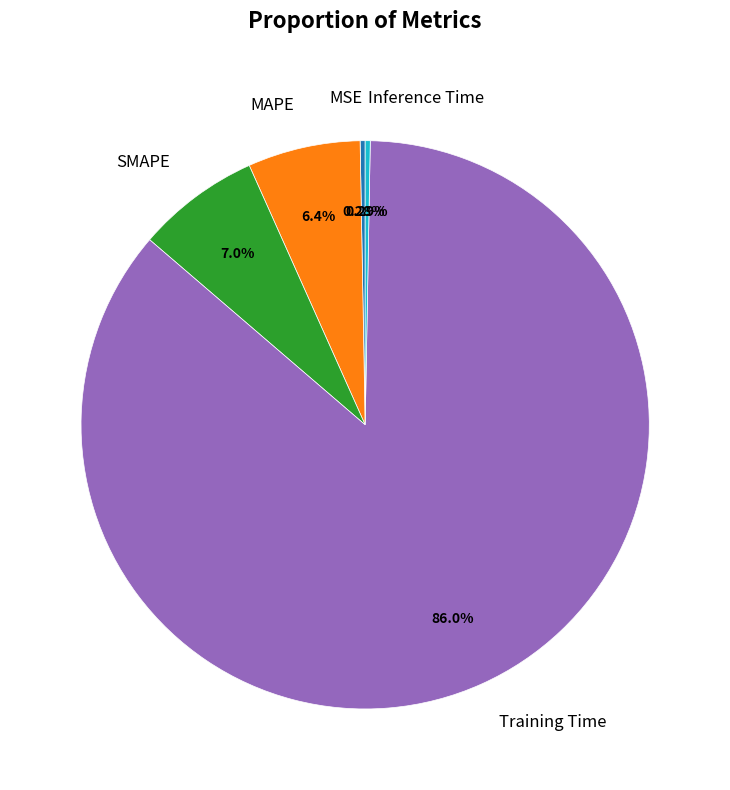

Which category accounts for the majority?

Training Time